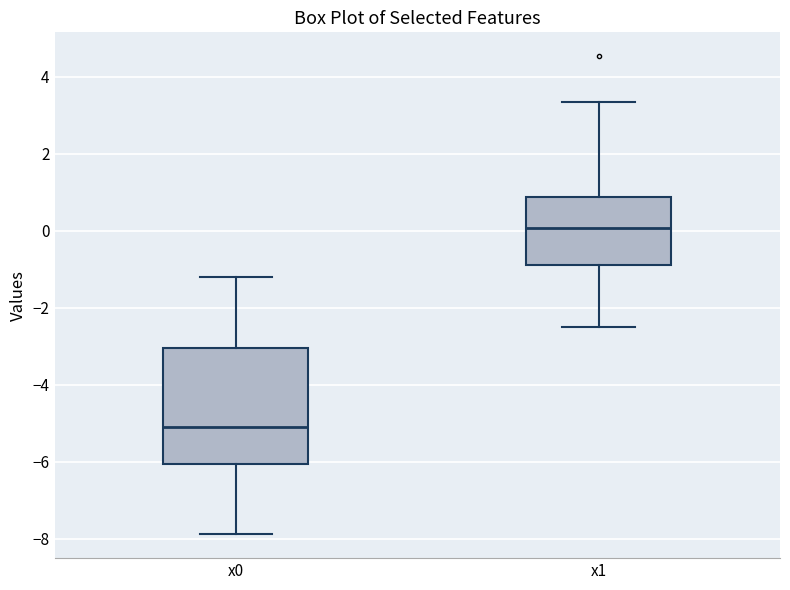

Which box's median line is the highest?

x1